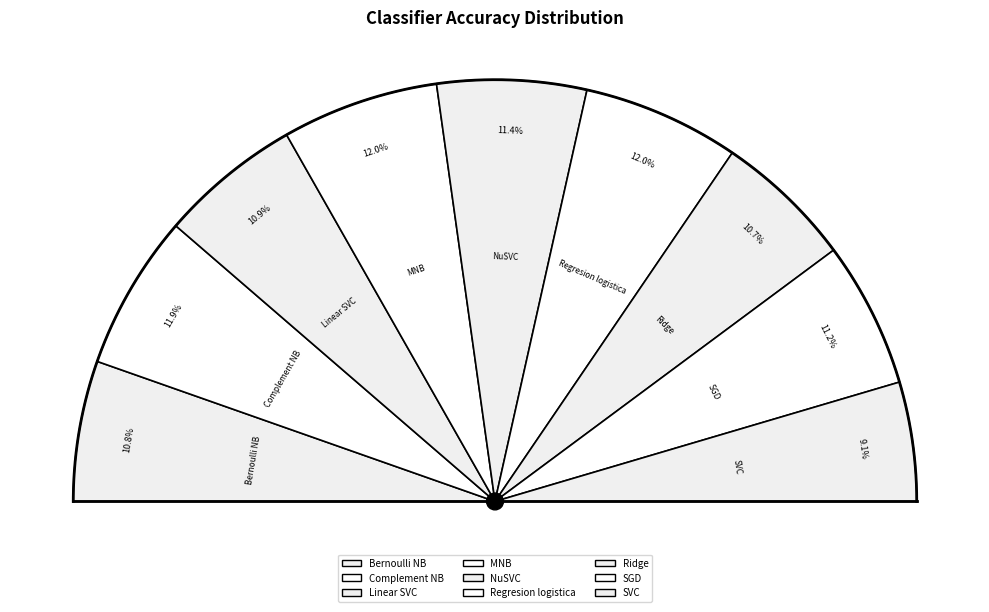

Is Ridge the majority of the pie?

No